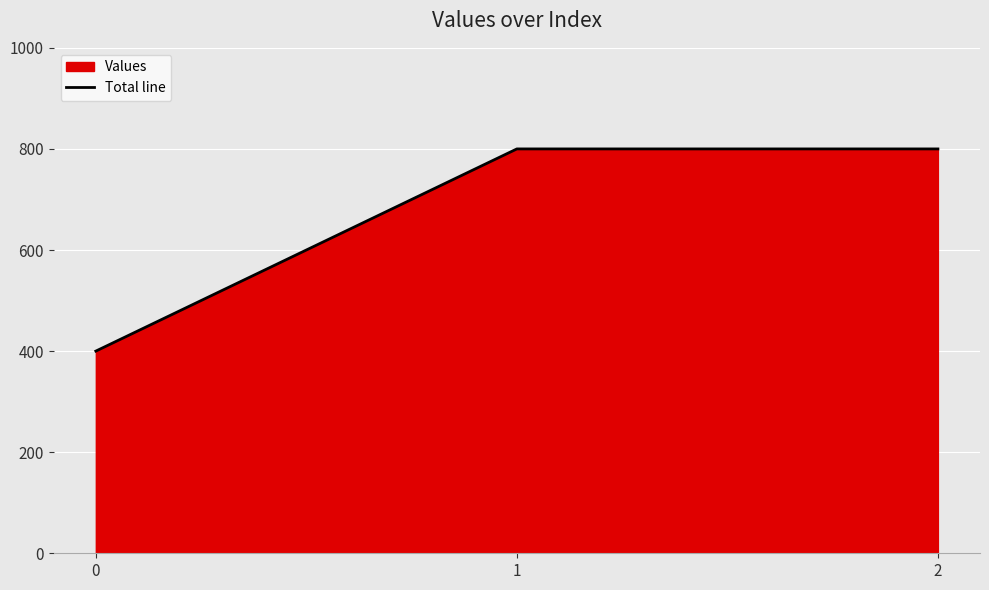

True or false: the data shows 263 at 0.

False